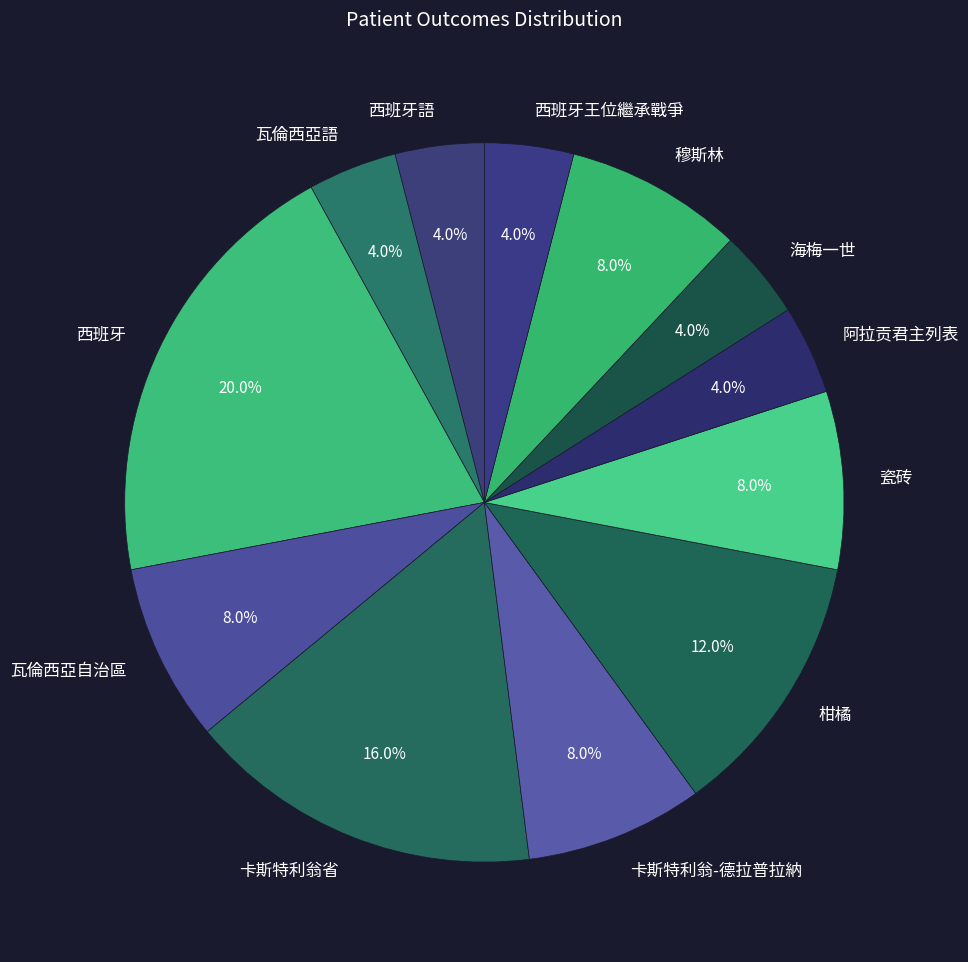

Is there any slice that represents more than half of the pie?

No